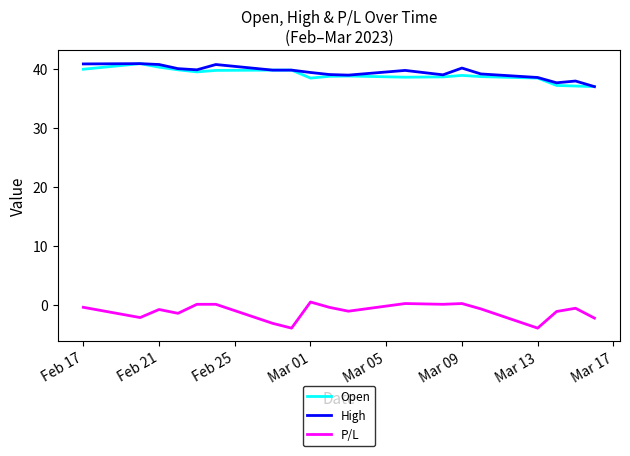

What is the difference between the second highest and second lowest values in the Open series?

3.2